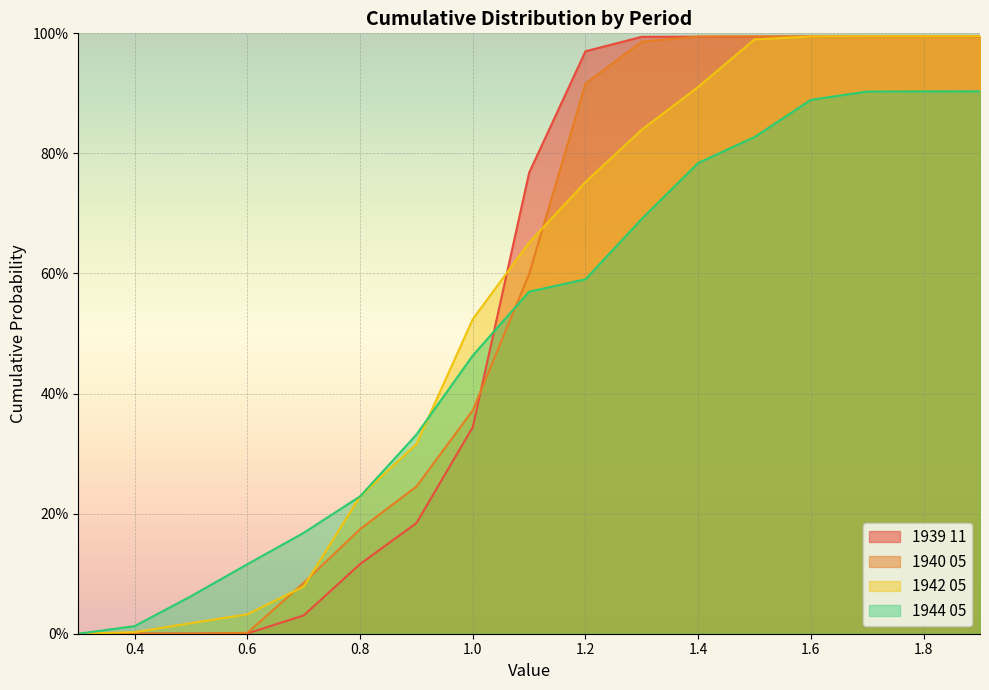

At which label does 1939 11 reach its peak?

1.9